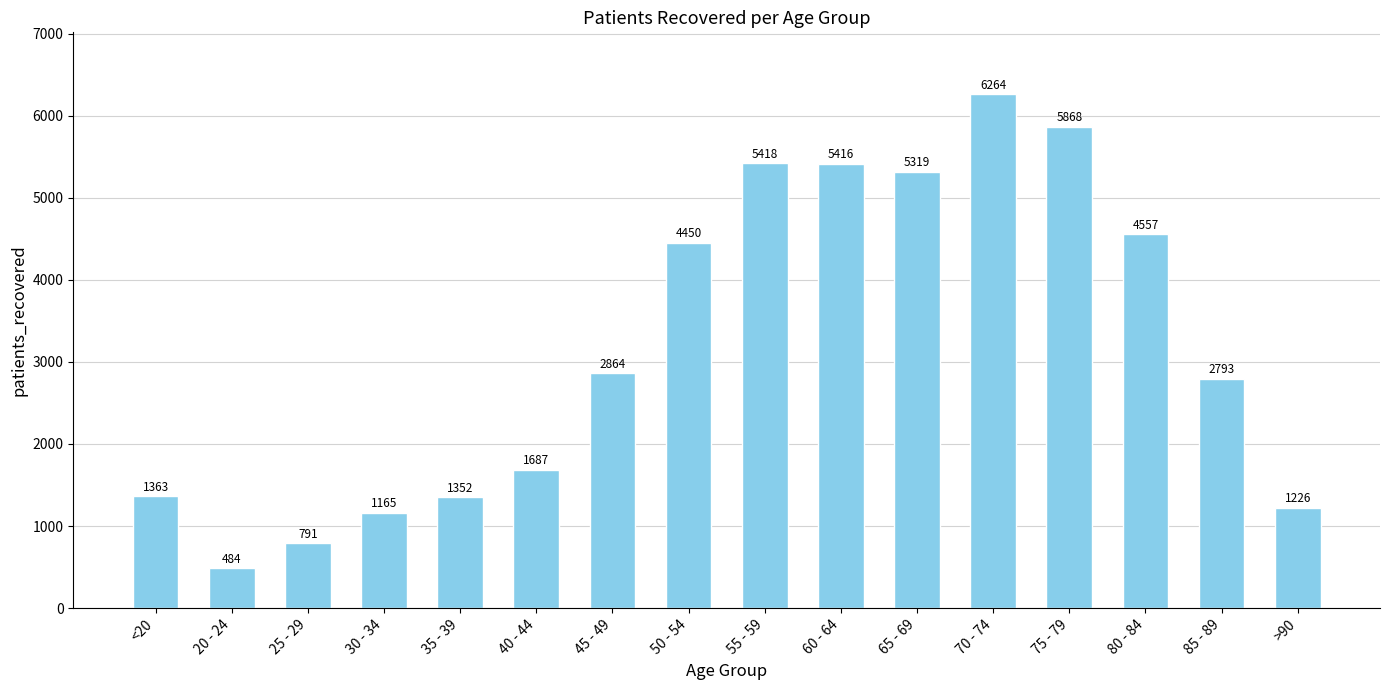

Reading left to right, list all the values displayed in this chart.

<20=1363	20 - 24=484	25 - 29=791	30 - 34=1165	35 - 39=1352	40 - 44=1687	45 - 49=2864	50 - 54=4450	55 - 59=5418	60 - 64=5416	65 - 69=5319	70 - 74=6264	75 - 79=5868	80 - 84=4557	85 - 89=2793	>90=1226